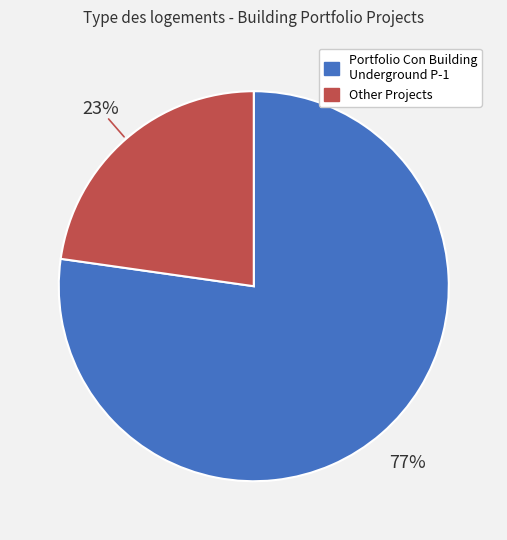

To the nearest percent, what is the difference between the largest and smallest slice percentages?

54%